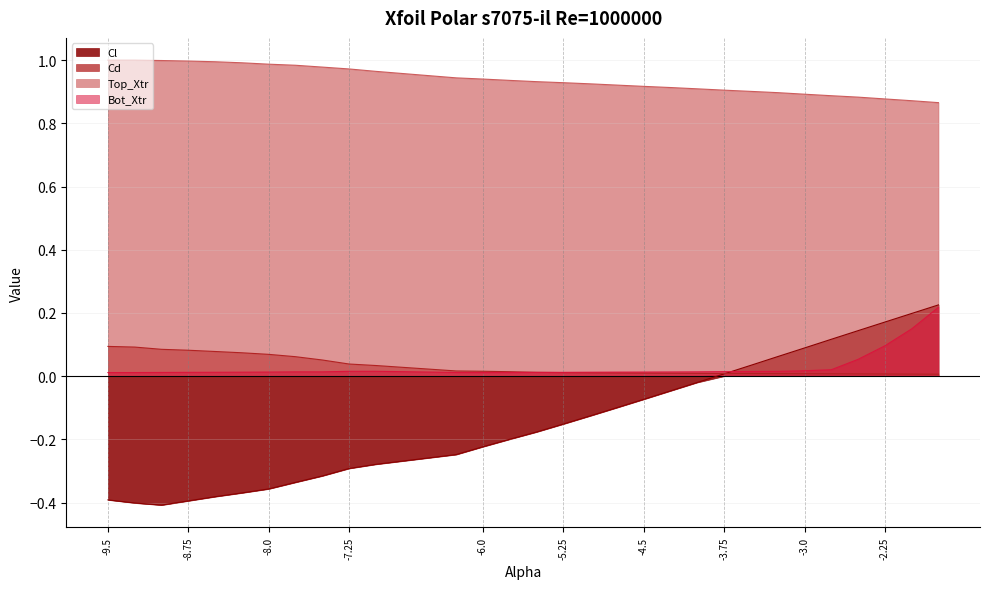

What is the minimum value shown in the chart?

-0.4